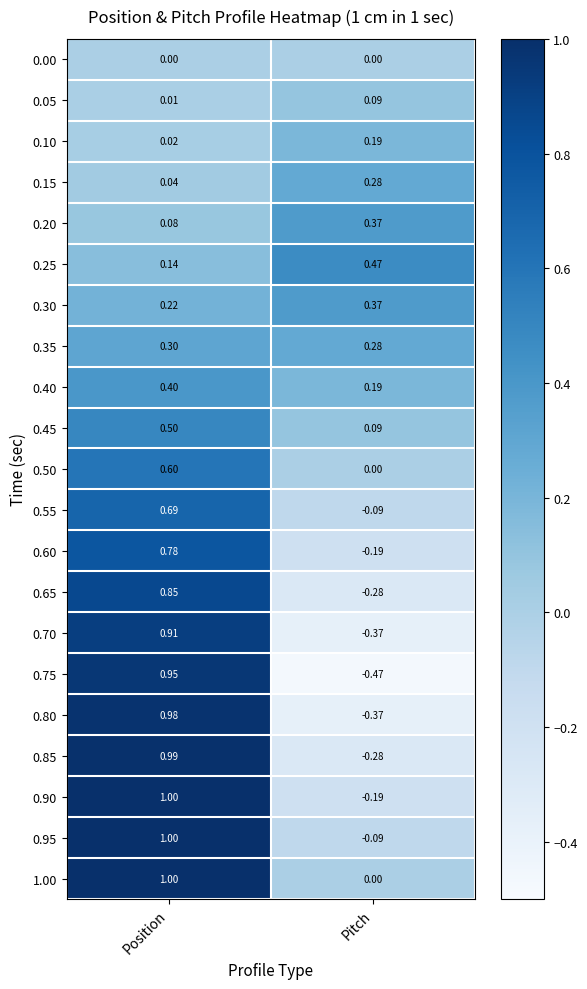

Between Position and Pitch, which series saw the biggest shift?

0.75